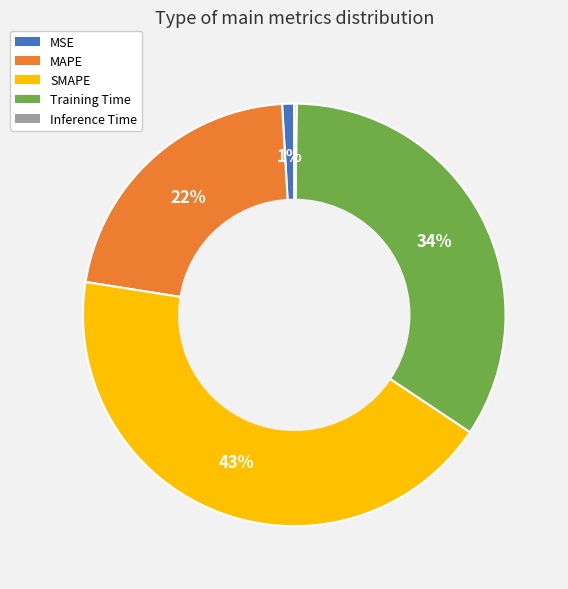

What is the largest slice in the pie chart?

SMAPE